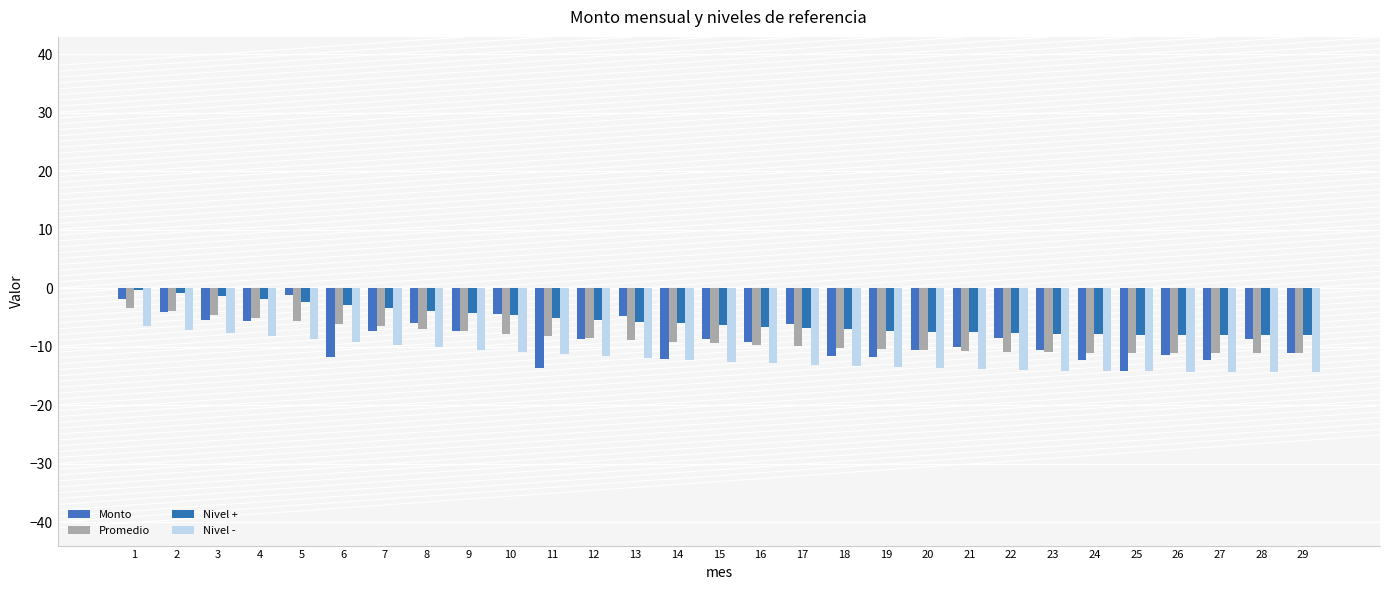

Reading left to right, extract all data points from this chart.

Monto: 1=-1.8	2=-4.0	3=-5.5	4=-5.6	5=-1.2	6=-11.7	7=-7.3	8=-6.0	9=-7.3	10=-4.5	11=-13.7	12=-8.6	13=-4.7	14=-12.1	15=-8.6	16=-9.1	17=-6.0	18=-11.6	19=-11.8	20=-10.5	21=-10.1	22=-8.5	23=-10.5	24=-12.3	25=-14.2	26=-11.4	27=-12.2	28=-8.7	29=-11.0
Promedio: 1=-3.4	2=-3.9	3=-4.5	4=-5.0	5=-5.5	6=-6.0	7=-6.5	8=-6.9	9=-7.4	10=-7.8	11=-8.1	12=-8.5	13=-8.8	14=-9.1	15=-9.4	16=-9.7	17=-9.9	18=-10.1	19=-10.3	20=-10.5	21=-10.7	22=-10.8	23=-10.9	24=-11.0	25=-11.1	26=-11.1	27=-11.1	28=-11.1	29=-11.1
Nivel +: 1=-0.2	2=-0.8	3=-1.4	4=-1.9	5=-2.4	6=-2.9	7=-3.4	8=-3.8	9=-4.2	10=-4.6	11=-5.0	12=-5.4	13=-5.7	14=-6.0	15=-6.3	16=-6.5	17=-6.8	18=-7.0	19=-7.2	20=-7.4	21=-7.5	22=-7.7	23=-7.8	24=-7.9	25=-7.9	26=-8.0	27=-8.0	28=-8.0	29=-8.0
Nivel -: 1=-6.5	2=-7.1	3=-7.6	4=-8.2	5=-8.7	6=-9.2	7=-9.6	8=-10.1	9=-10.5	10=-10.9	11=-11.3	12=-11.6	13=-12.0	14=-12.3	15=-12.6	16=-12.8	17=-13.1	18=-13.3	19=-13.5	20=-13.7	21=-13.8	22=-13.9	23=-14.1	24=-14.1	25=-14.2	26=-14.2	27=-14.3	28=-14.3	29=-14.2